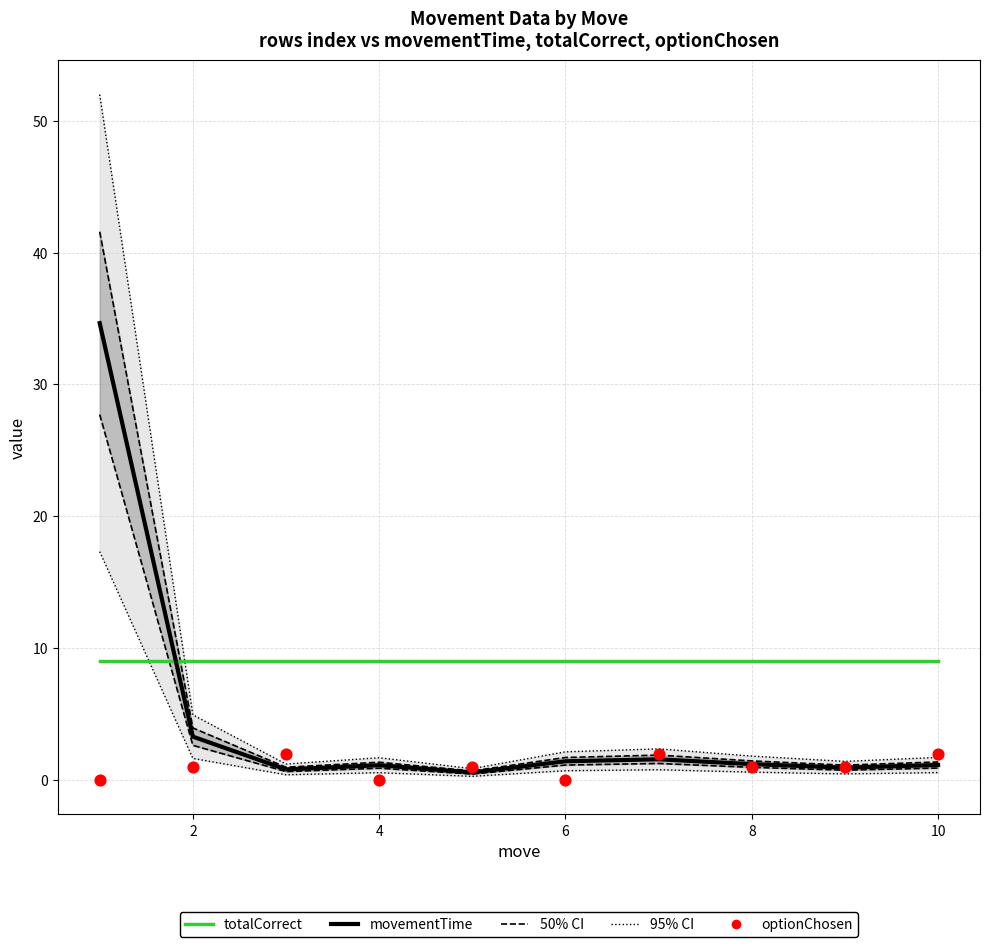

Which series reaches the minimum Y coordinate?

optionChosen